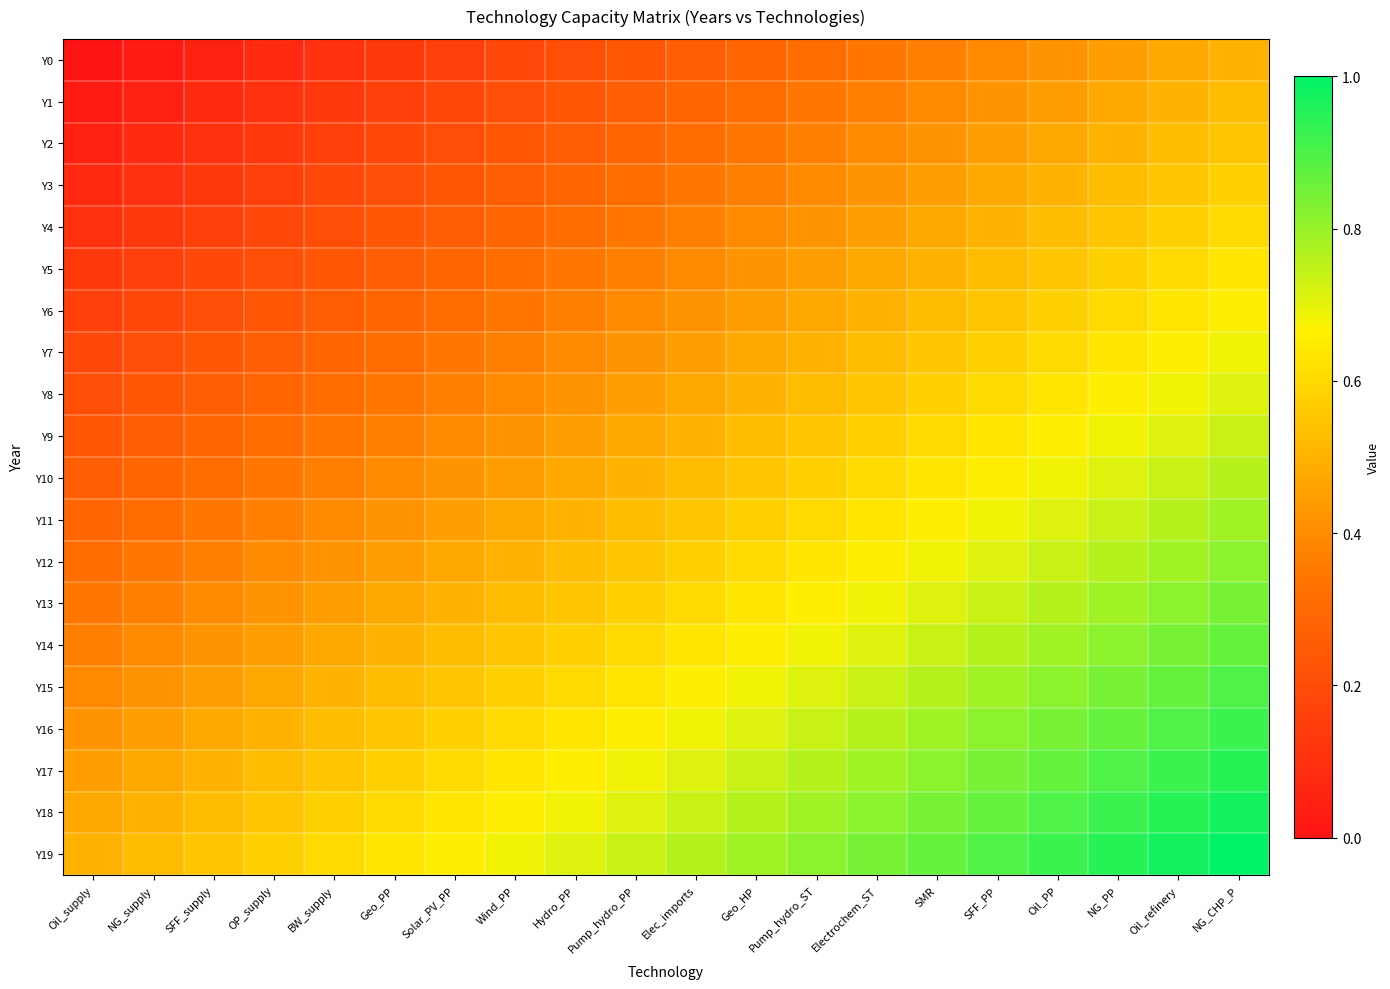

List the series in order of their peak value, lowest first.

Y0, Y1, Y2, Y3, Y4, Y5, Y6, Y7, Y8, Y9, Y10, Y11, Y12, Y13, Y14, Y15, Y16, Y17, Y18, Y19